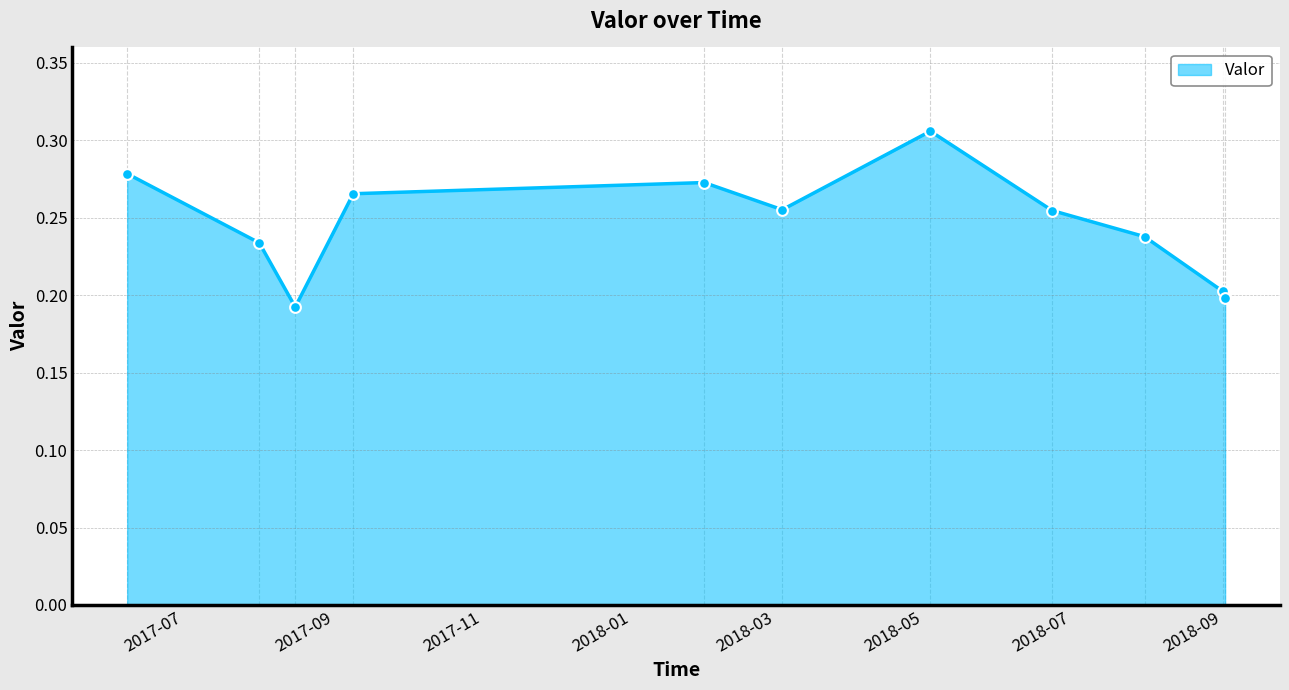

Is this an area chart (filled region under the line)?

Yes